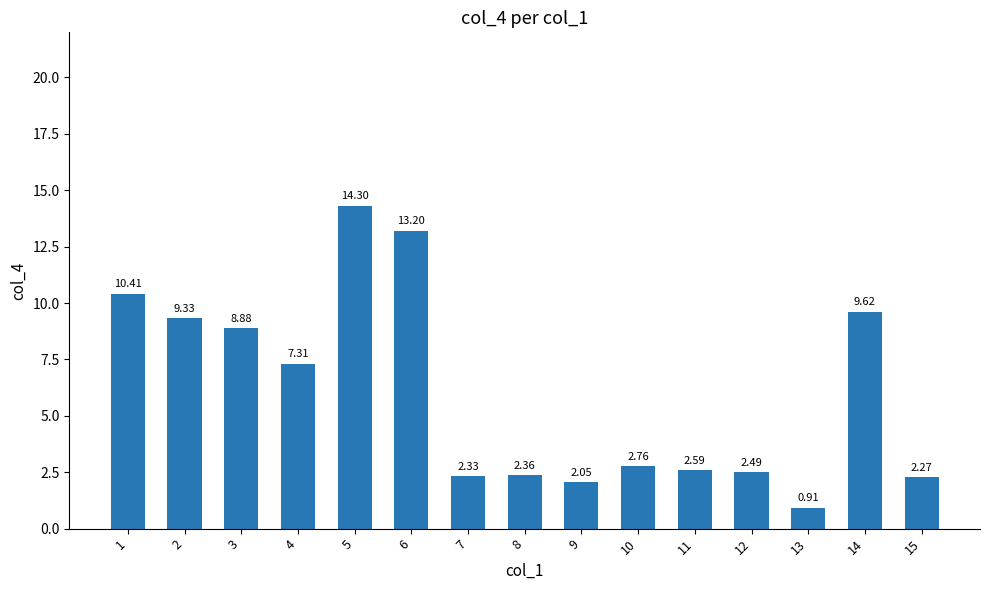

Is it true that the value at 6 is 13.2?

True